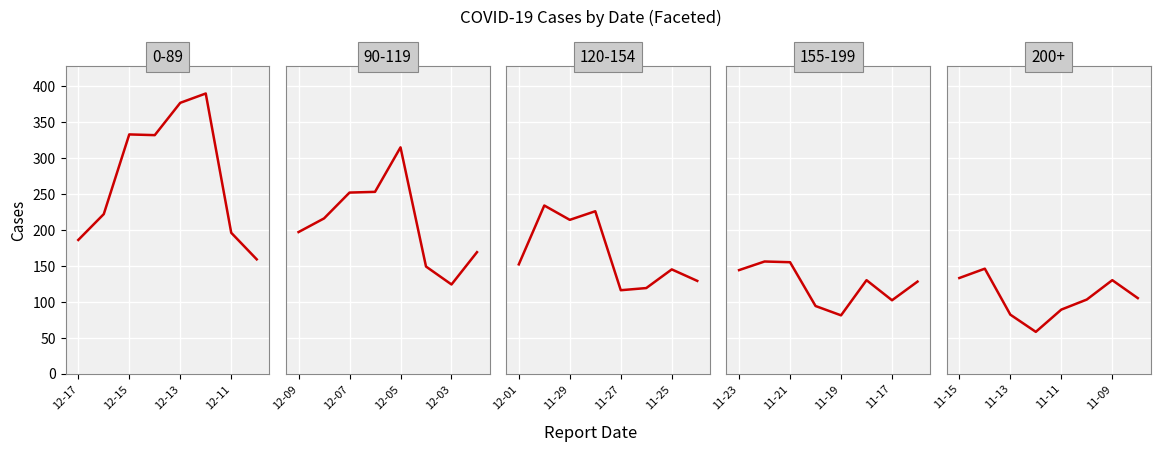

Is this an area chart (filled region under the line)?

No